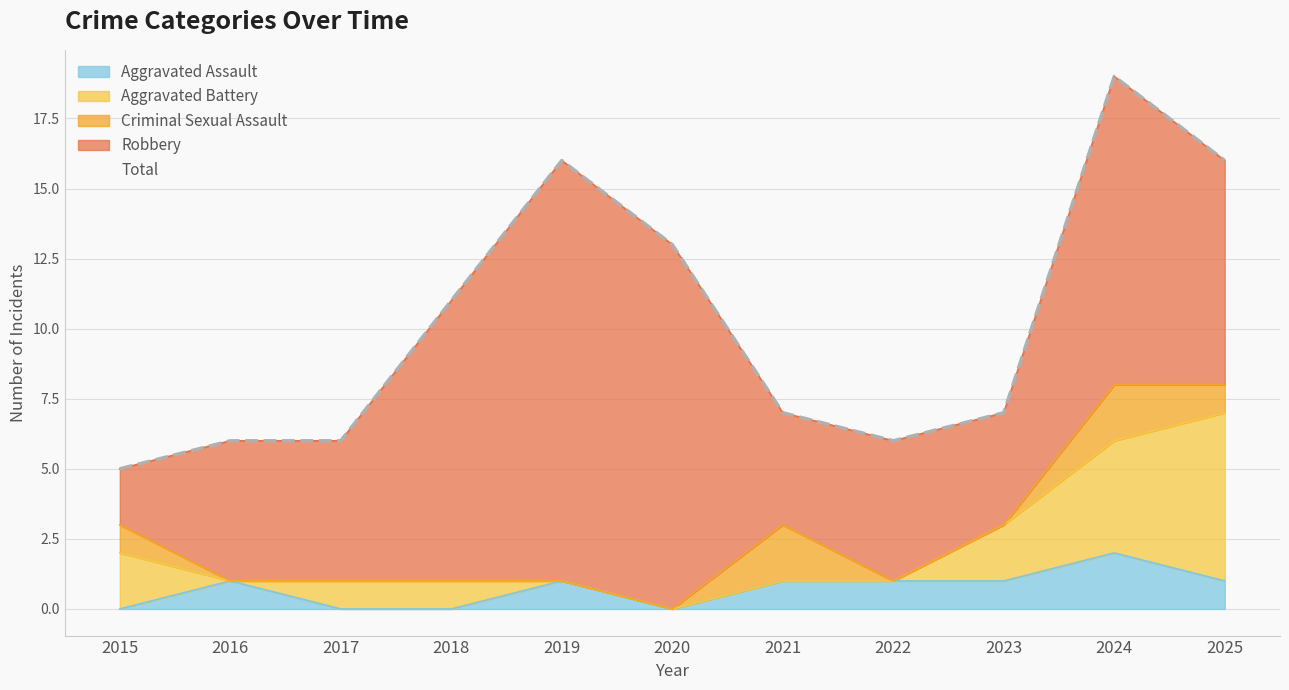

Which category has the highest value across all series?

2024